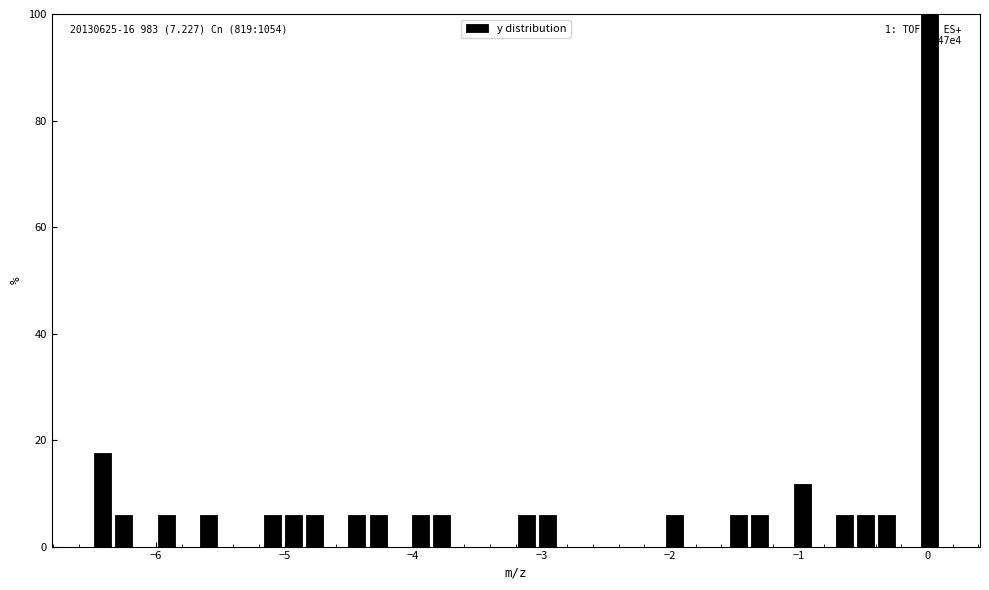

Read against the x-axis, roughly where is the centre of the tallest bar?

0.0